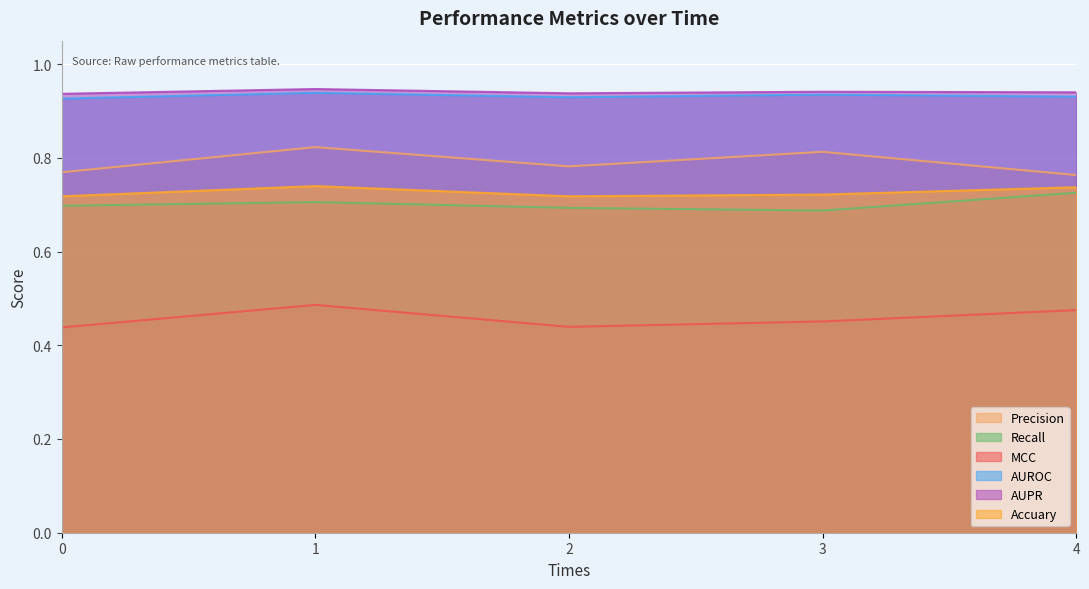

At which label does Precision reach its peak?

1